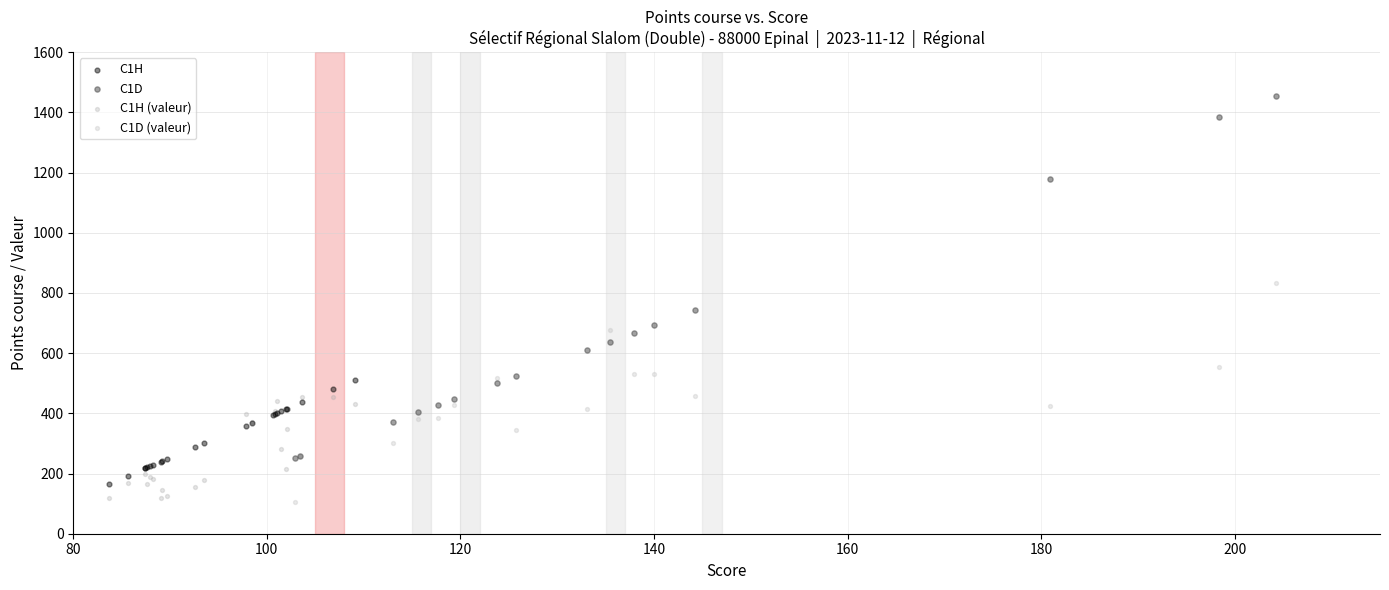

Which series has the widest spread of Y values?

C1D